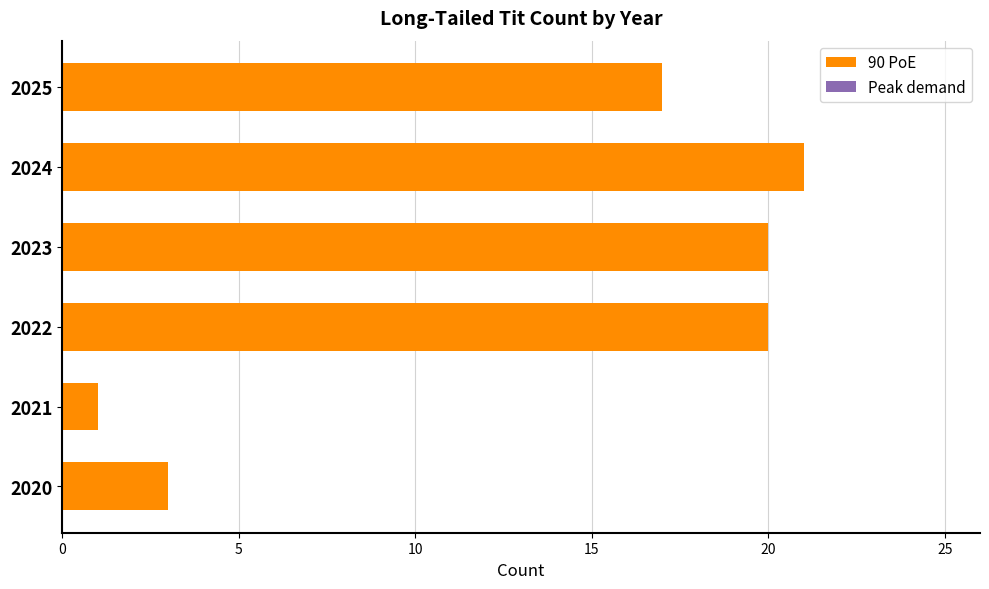

What is the greatest value displayed?

21